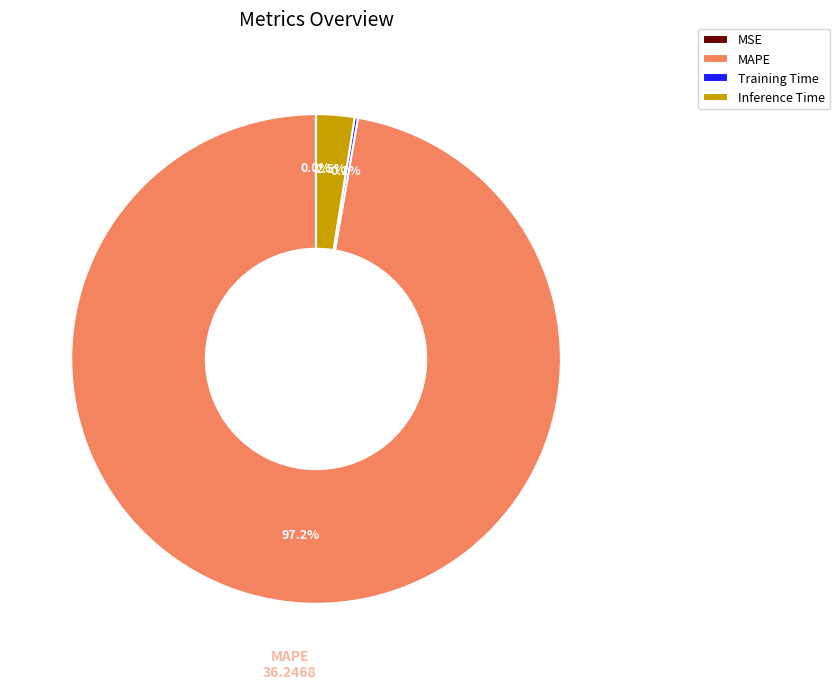

Is there a majority slice in this chart?

Yes